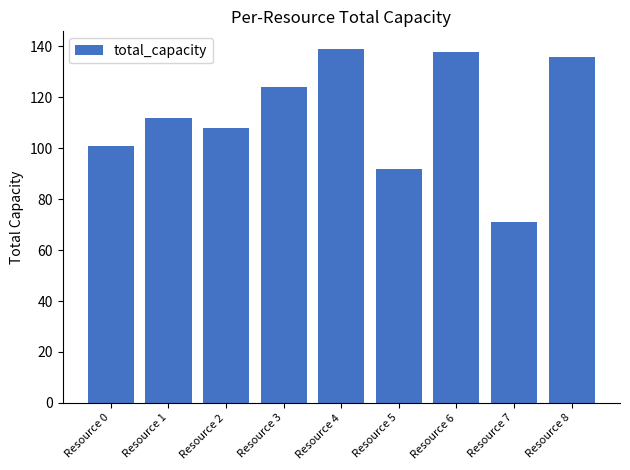

Reading right to left, extract all data points from this chart.

136	71	138	92	139	124	108	112	101